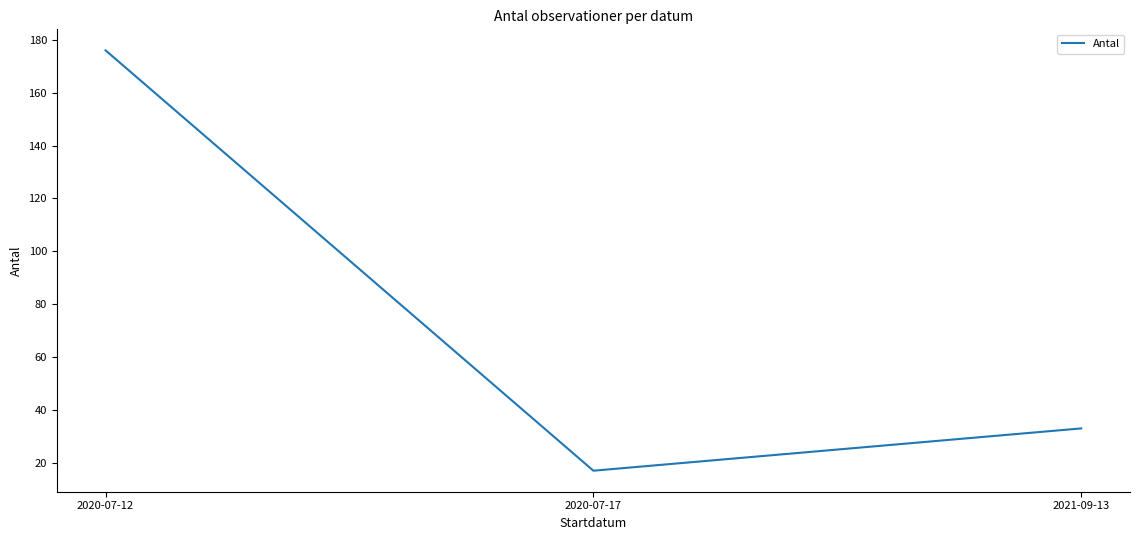

What is the change in value from 2020-07-12 to 2020-07-17?

-159